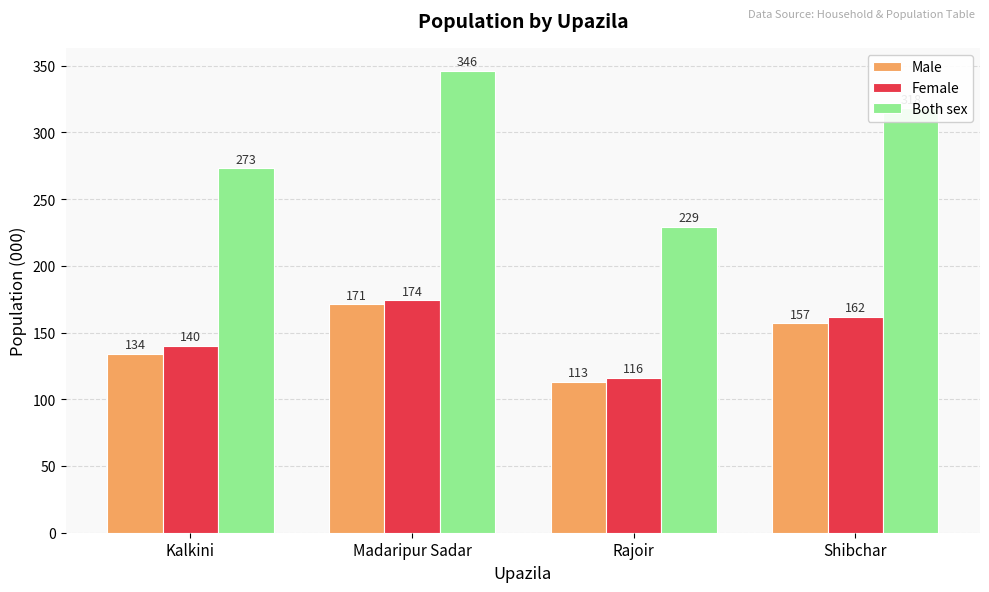

Which series changed the most between Madaripur Sadar and Shibchar?

Both sex